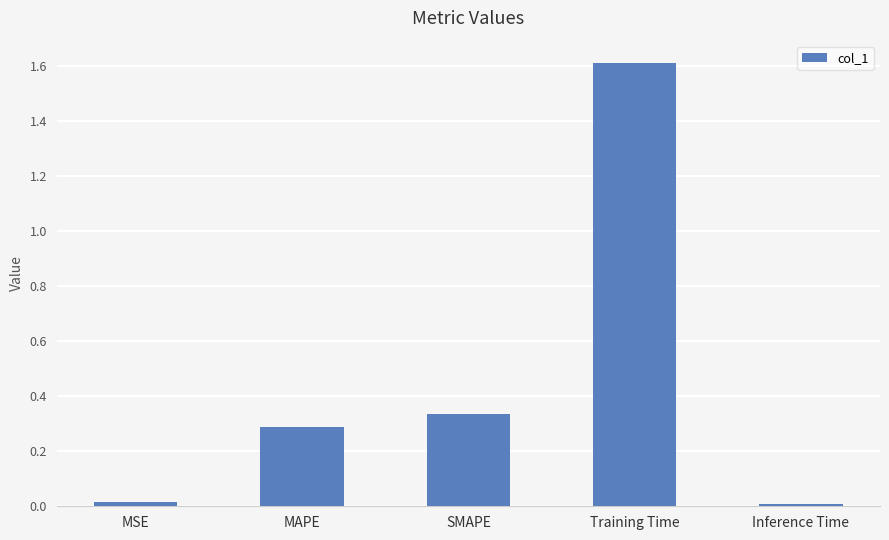

What is the greatest value displayed?

1.6